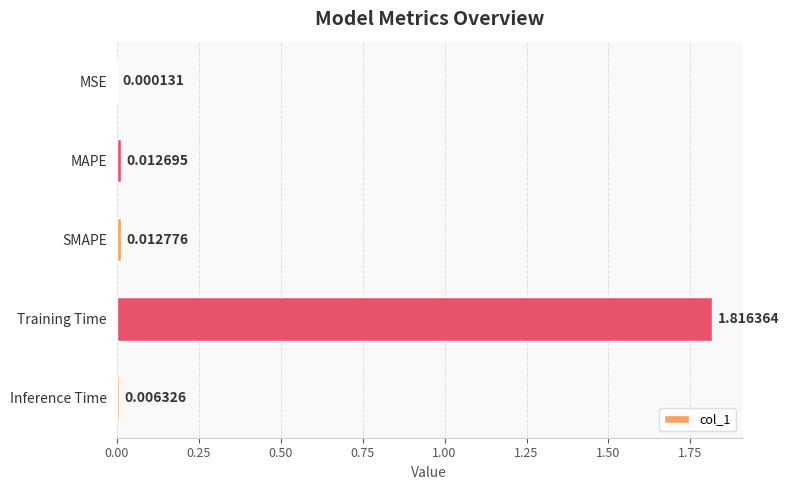

Where is the data nearest to the value 0?

MSE